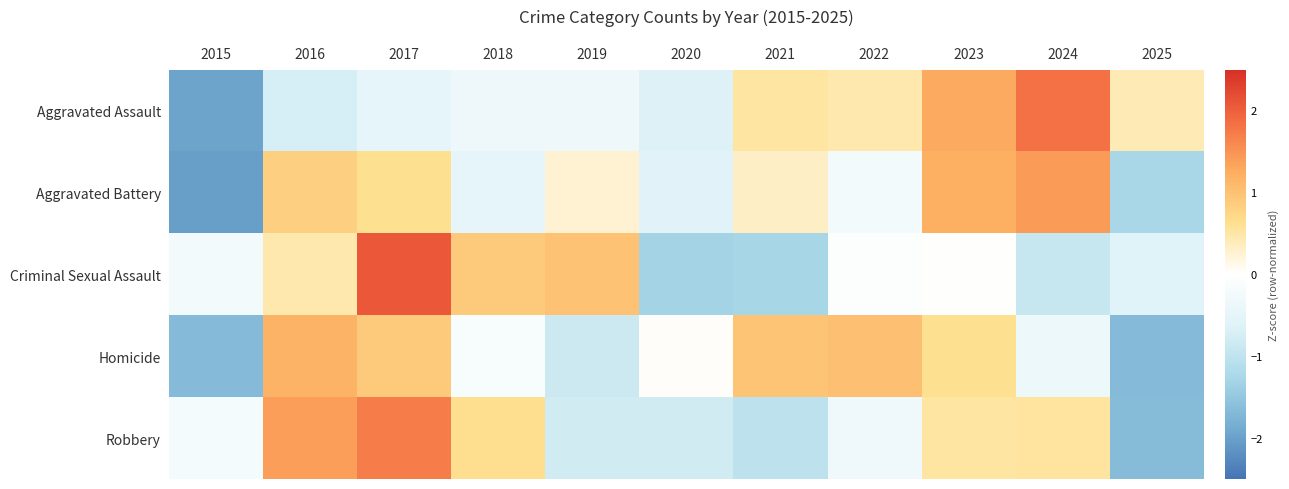

Reading right to left, list all the values displayed in this chart.

Aggravated Assault: 2025=0.4	2024=1.8	2023=1.3	2022=0.5	2021=0.5	2020=-0.6	2019=-0.3	2018=-0.3	2017=-0.5	2016=-0.7	2015=-2.0
Aggravated Battery: 2025=-1.3	2024=1.4	2023=1.2	2022=-0.2	2021=0.3	2020=-0.6	2019=0.2	2018=-0.5	2017=0.6	2016=0.8	2015=-2.0
Criminal Sexual Assault: 2025=-0.6	2024=-0.9	2023=0.0	2022=-0.0	2021=-1.3	2020=-1.3	2019=1.0	2018=0.9	2017=2.1	2016=0.5	2015=-0.2
Homicide: 2025=-1.7	2024=-0.3	2023=0.6	2022=1.0	2021=1.0	2020=0.0	2019=-0.9	2018=-0.2	2017=0.9	2016=1.2	2015=-1.7
Robbery: 2025=-1.7	2024=0.5	2023=0.5	2022=-0.3	2021=-1.0	2020=-0.8	2019=-0.8	2018=0.6	2017=1.7	2016=1.4	2015=-0.2